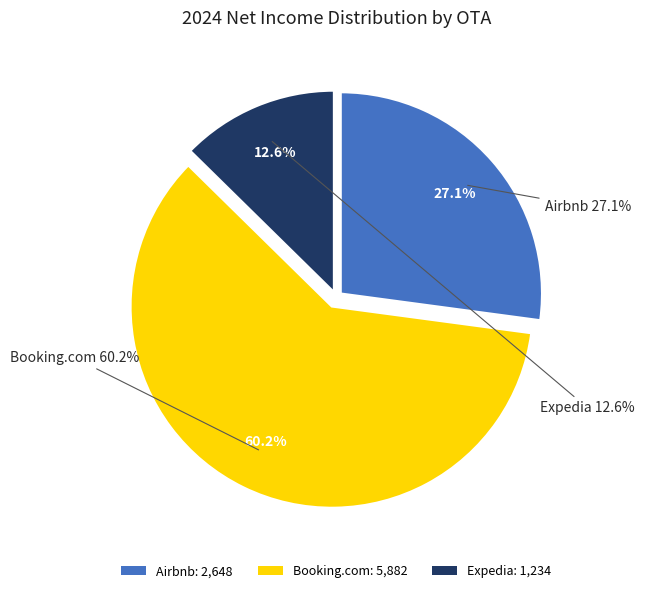

Combined, what portion of the pie is Expedia and Booking.com?

72.9%